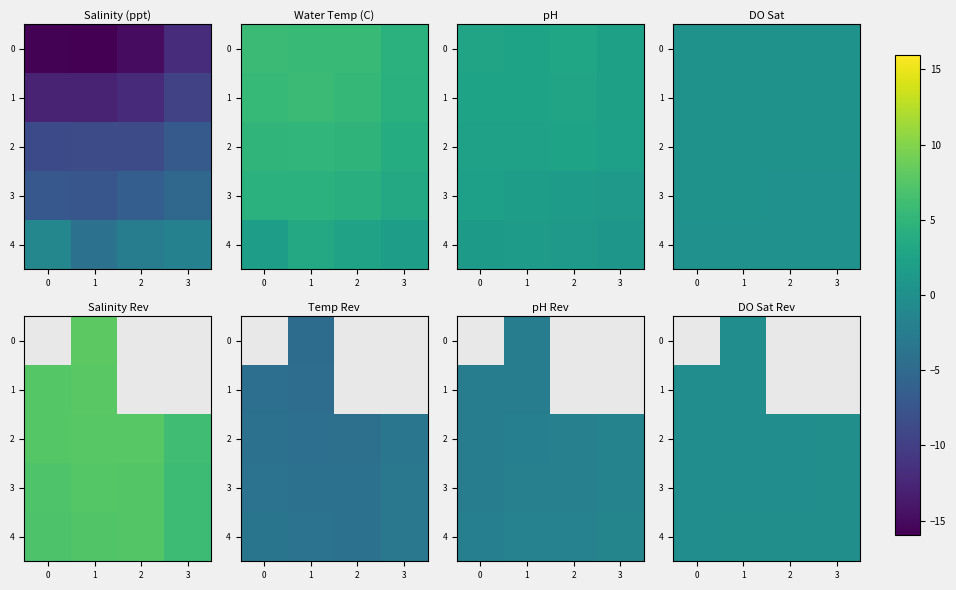

True or false: 1 has a value of -0.2 at 0.

False